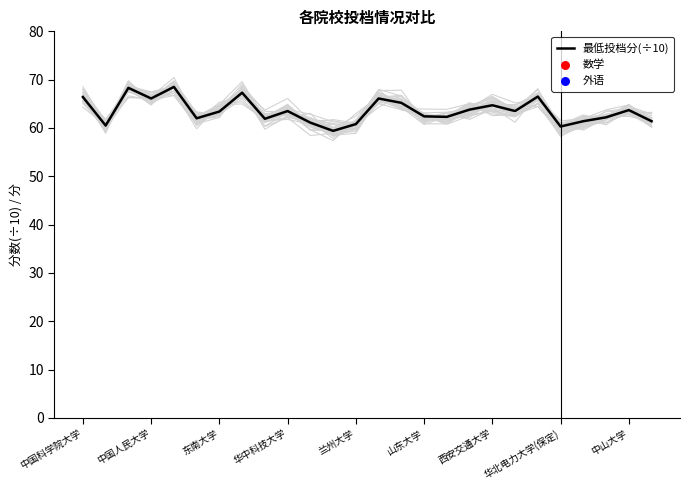

Is it true that 最低投档分(÷10) equals 64.7 at 西安交通大学?

True